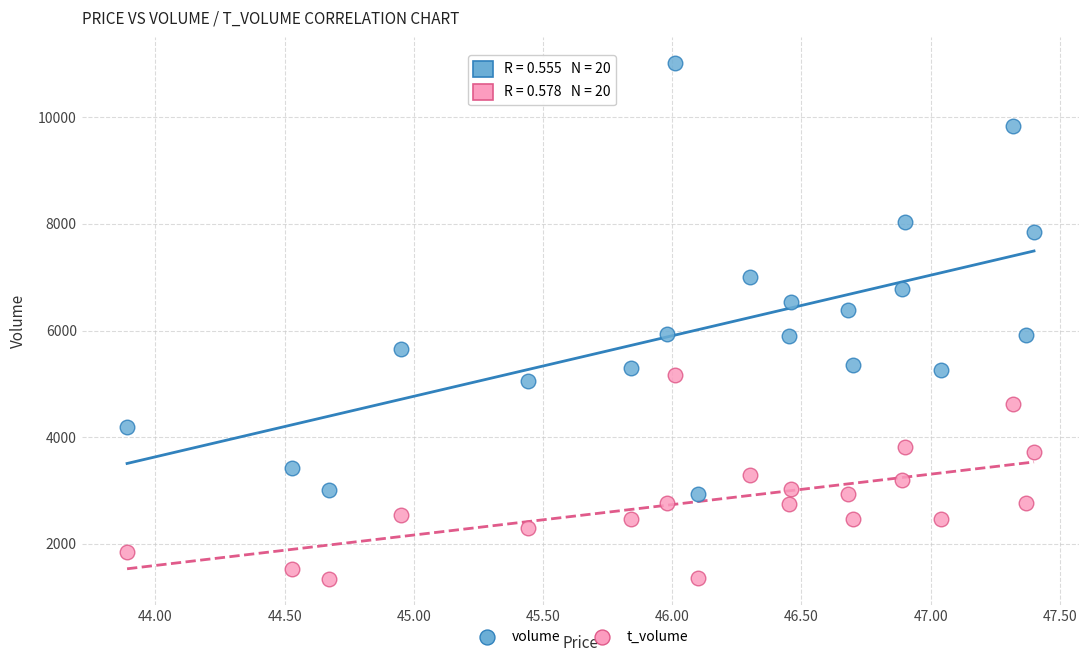

Across all data points, what is the range of Y values (max minus min)?

9685